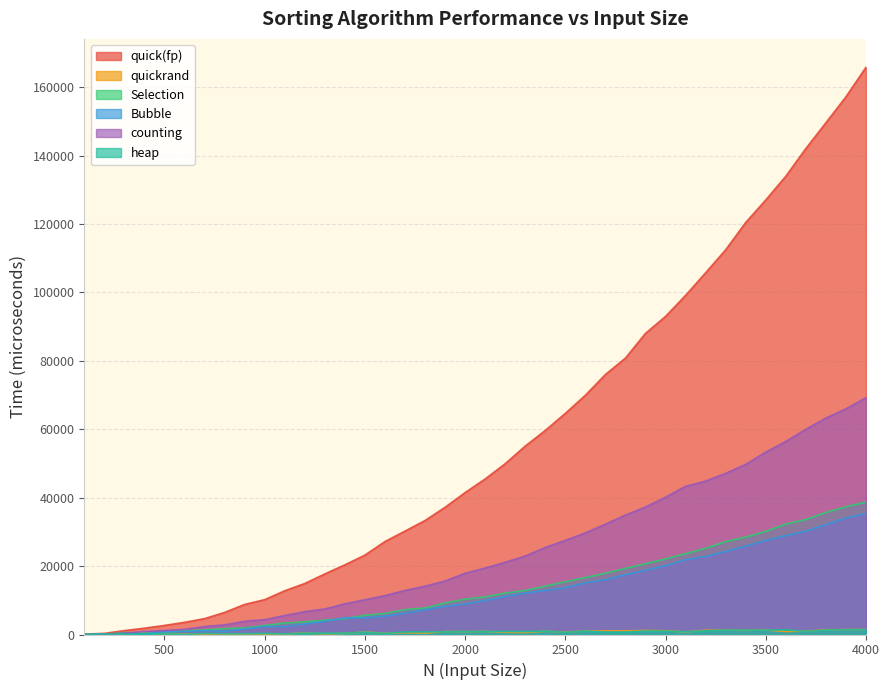

Reading right to left, list all the values displayed in this chart.

quick(fp): 4000=165859	3900=157225	3800=149633	3700=142105	3600=134005	3500=127062	3400=120486	3300=112499	3200=105773	3100=99167	3000=93010	2900=88054	2800=80829	2700=76031	2600=69958	2500=64654	2400=59673	2300=55103	2200=49940	2100=45484	2000=41496	1900=37200	1800=33329	1700=30237	1600=27169	1500=23216	1400=20370	1300=17712	1200=14917	1100=12786	1000=10190	900=8794	800=6453	700=4642	600=3555	500=2648	400=1846	300=1141	200=332	100=107
quickrand: 4000=1428	3900=1443	3800=1353	3700=981	3600=873	3500=1313	3400=1227	3300=1274	3200=1243	3100=746	3000=1112	2900=1166	2800=1073	2700=1054	2600=1023	2500=706	2400=954	2300=583	2200=640	2100=920	2000=846	1900=876	1800=398	1700=533	1600=357	1500=729	1400=330	1300=214	1200=438	1100=168	1000=149	900=128	800=117	700=90	600=231	500=67	400=531	300=118	200=38	100=7
Selection: 4000=38722	3900=37324	3800=35671	3700=33625	3600=32289	3500=30147	3400=28468	3300=27151	3200=25201	3100=23620	3000=22093	2900=20687	2800=19342	2700=17905	2600=16637	2500=15431	2400=14125	2300=12866	2200=12123	2100=10984	2000=10323	1900=9203	1800=7754	1700=7279	1600=6150	1500=5624	1400=4620	1300=4205	1200=3690	1100=3356	1000=2618	900=1902	800=1718	700=1331	600=1097	500=515	400=402	300=569	200=0	100=55
Bubble: 4000=35436	3900=34054	3800=32131	3700=30208	3600=28910	3500=27509	3400=25848	3300=24305	3200=22812	3100=21878	3000=20104	2900=18767	2800=17524	2700=16033	2600=15131	2500=13677	2400=12901	2300=12108	2200=11128	2100=9939	2000=8927	1900=8242	1800=7221	1700=6235	1600=5389	1500=4826	1400=4906	1300=3844	1200=3067	1100=2336	1000=2323	900=1615	800=918	700=1084	600=929	500=802	400=236	300=303	200=99	100=0
counting: 4000=69248	3900=66004	3800=63280	3700=60024	3600=56451	3500=53346	3400=49745	3300=47132	3200=44853	3100=43317	3000=40144	2900=37277	2800=34935	2700=32261	2600=29715	2500=27522	2400=25437	2300=22938	2200=21124	2100=19432	2000=17912	1900=15642	1800=14126	1700=12868	1600=11391	1500=10155	1400=8963	1300=7460	1200=6701	1100=5556	1000=4330	900=3871	800=2816	700=2327	600=1497	500=1179	400=888	300=389	200=62	100=0
heap: 4000=1418	3900=1388	3800=1290	3700=913	3600=1377	3500=1278	3400=1283	3300=1285	3200=1075	3100=815	3000=999	2900=1008	2800=712	2700=709	2600=999	2500=638	2400=1013	2300=867	2200=889	2100=885	2000=886	1900=805	1800=758	1700=758	1600=326	1500=690	1400=409	1300=385	1200=389	1100=185	1000=318	900=226	800=220	700=303	600=83	500=124	400=124	300=99	200=166	100=0